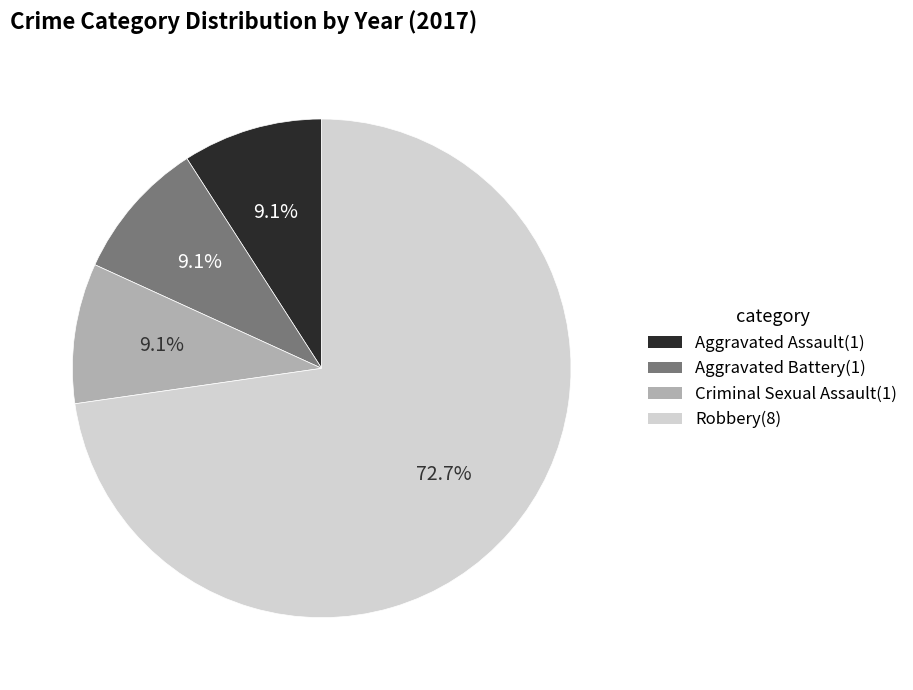

Combined, do Aggravated Assault and Robbery account for over 50%?

Yes